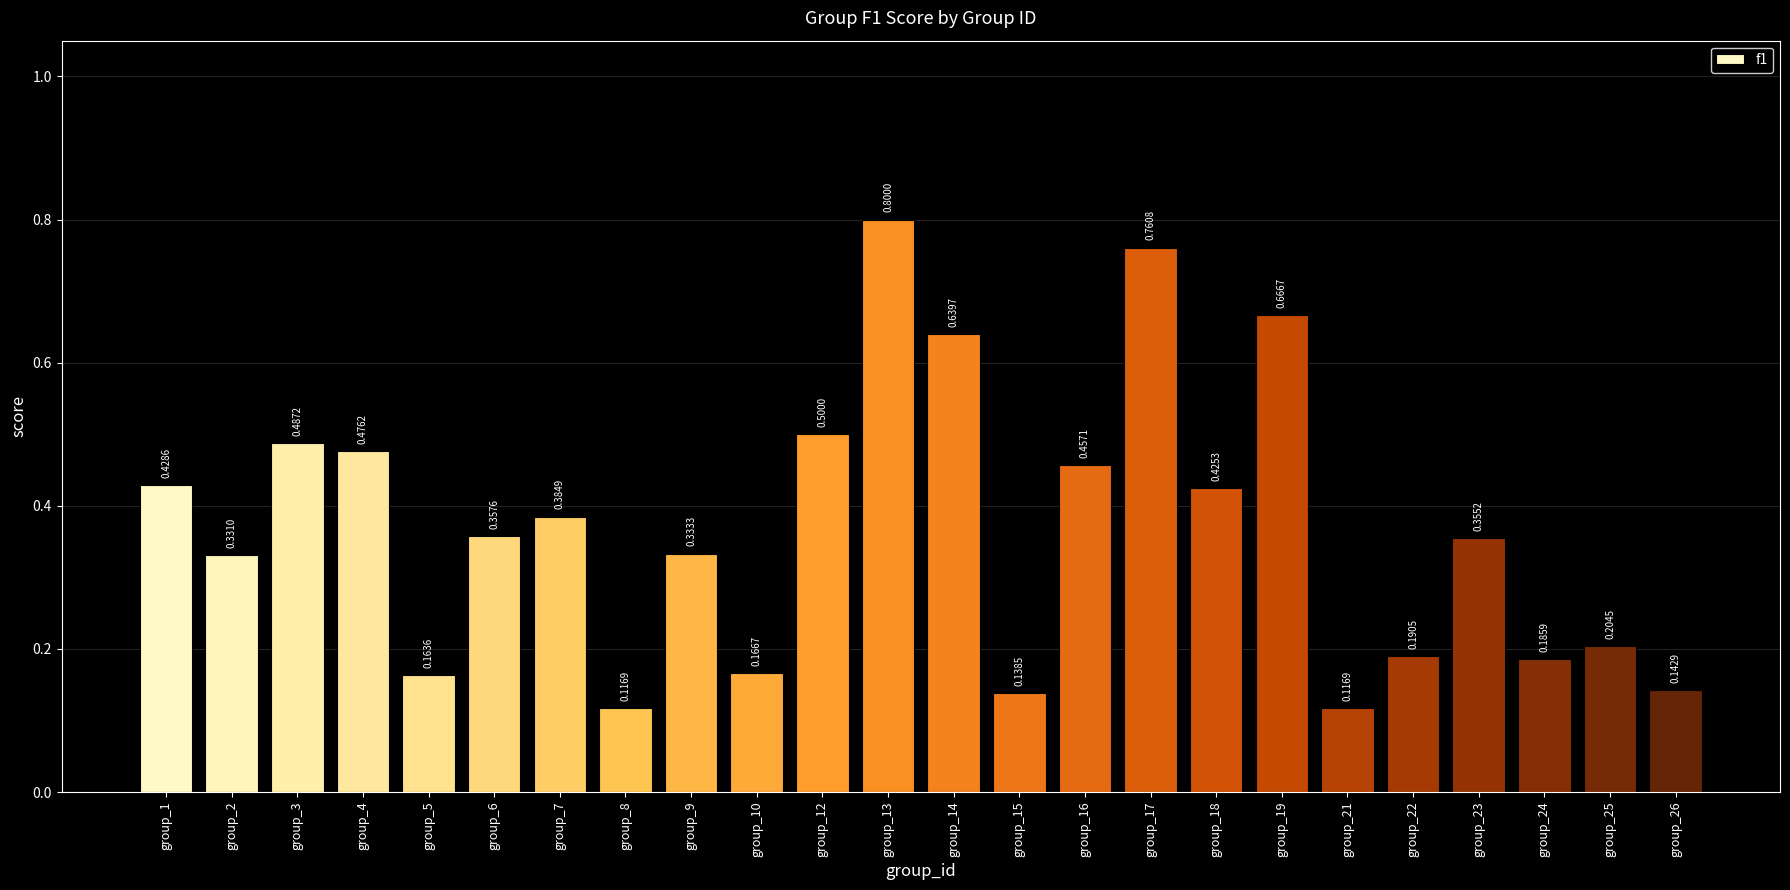

What is the change in value from group_12 to group_22?

-0.3